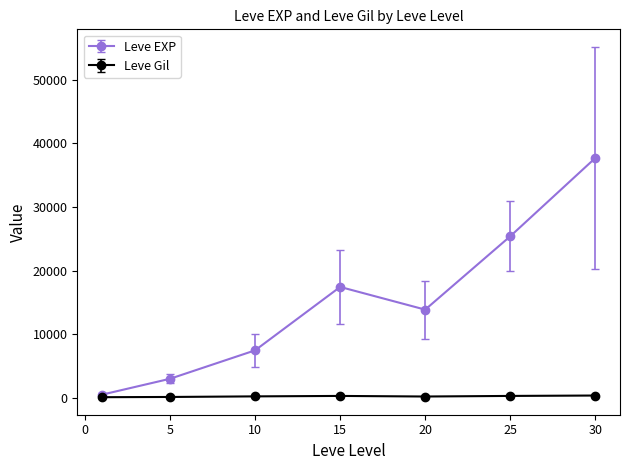

Which series has the widest spread of values?

Leve EXP